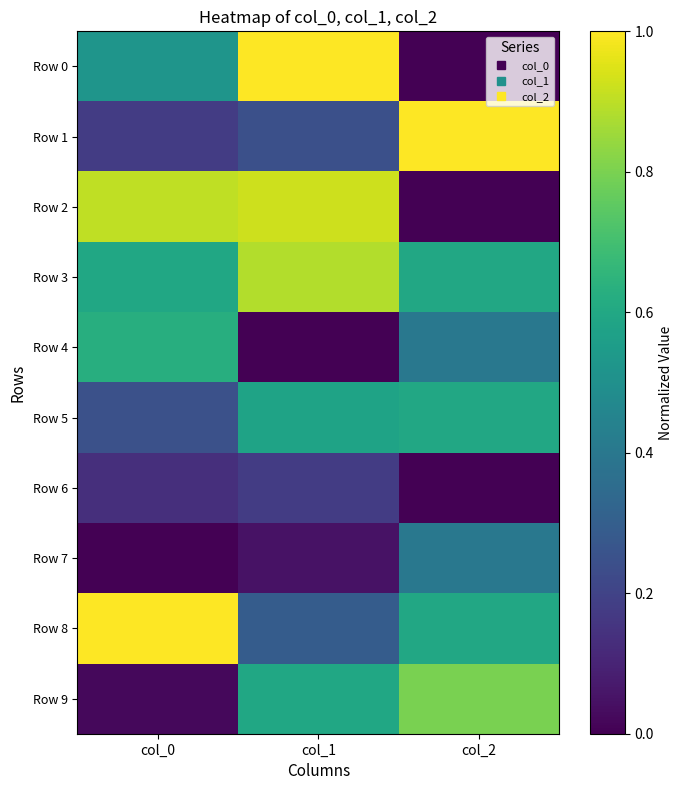

Reading left to right, transcribe all the data shown in this chart.

Row 0: col_0=0.5	col_1=1.0	col_2=0.0
Row 1: col_0=0.2	col_1=0.2	col_2=1.0
Row 2: col_0=0.9	col_1=0.9	col_2=0.0
Row 3: col_0=0.6	col_1=0.9	col_2=0.6
Row 4: col_0=0.6	col_1=0.0	col_2=0.4
Row 5: col_0=0.2	col_1=0.6	col_2=0.6
Row 6: col_0=0.1	col_1=0.2	col_2=0.0
Row 7: col_0=0.0	col_1=0.0	col_2=0.4
Row 8: col_0=1.0	col_1=0.3	col_2=0.6
Row 9: col_0=0.0	col_1=0.6	col_2=0.8